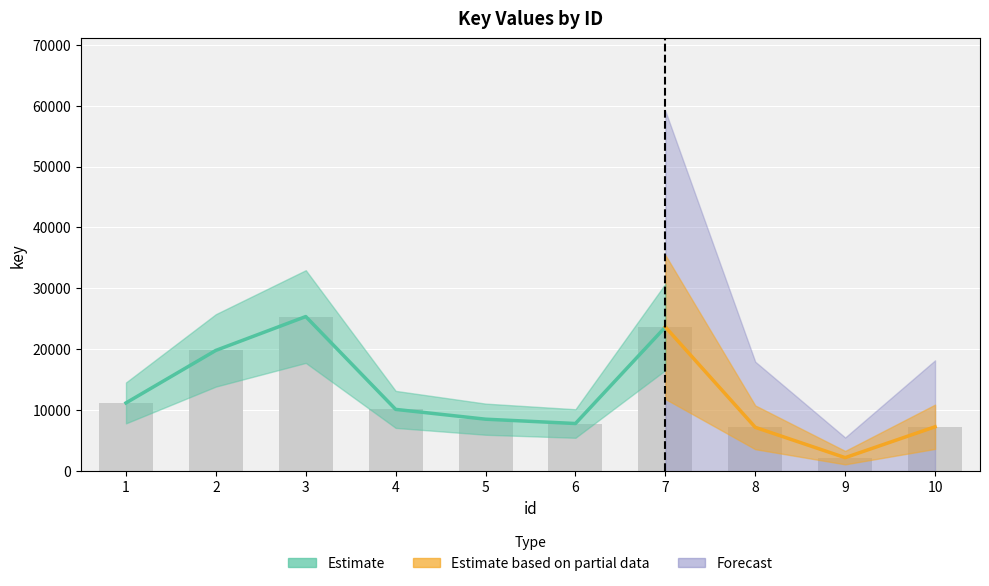

What is the change in value from 2 to 9?

-17609